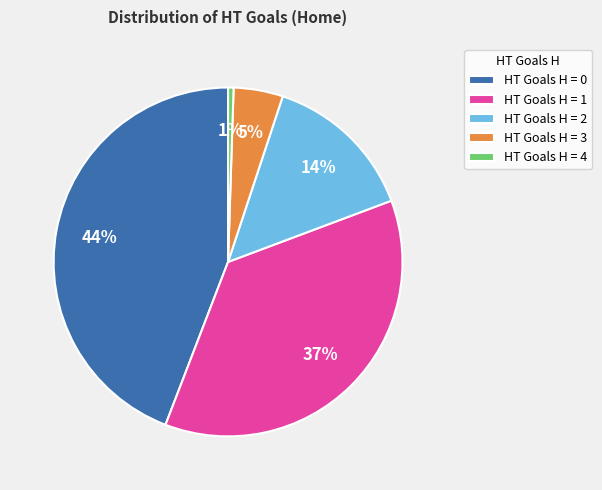

Which has a higher value, HT Goals H = 3 or HT Goals H = 2?

HT Goals H = 2